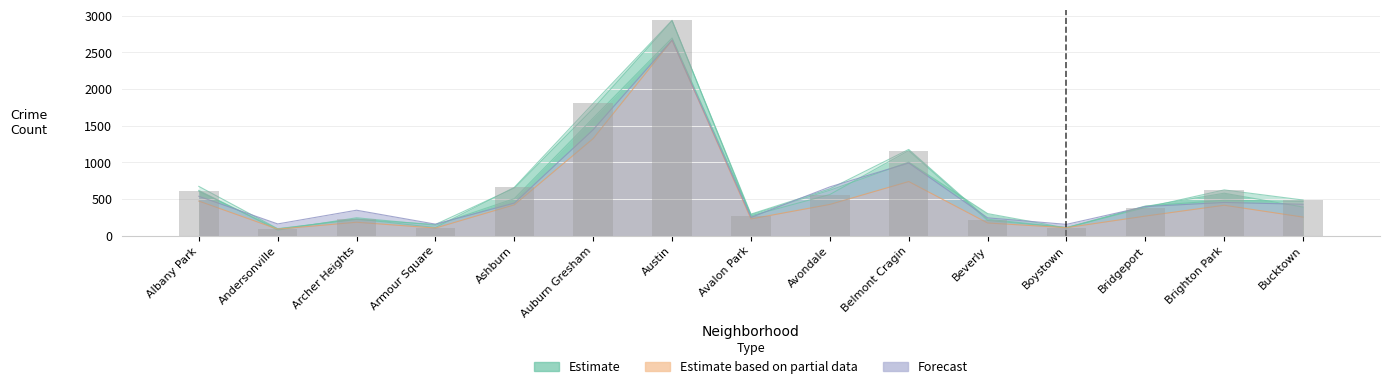

What is the label of the 4th bar from the left?

Armour Square